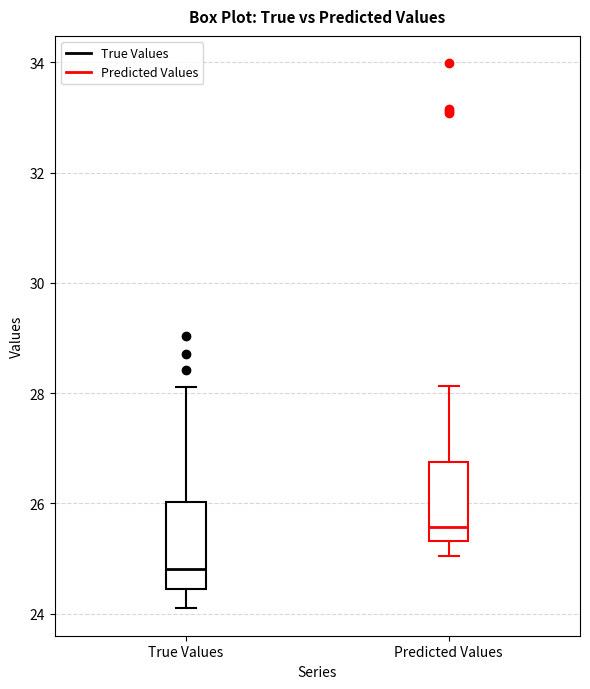

Where does the lower whisker of the box for Predicted Values end on the y-axis? The values are not printed on the chart, so give them approximately, as read against the axis.

25.0